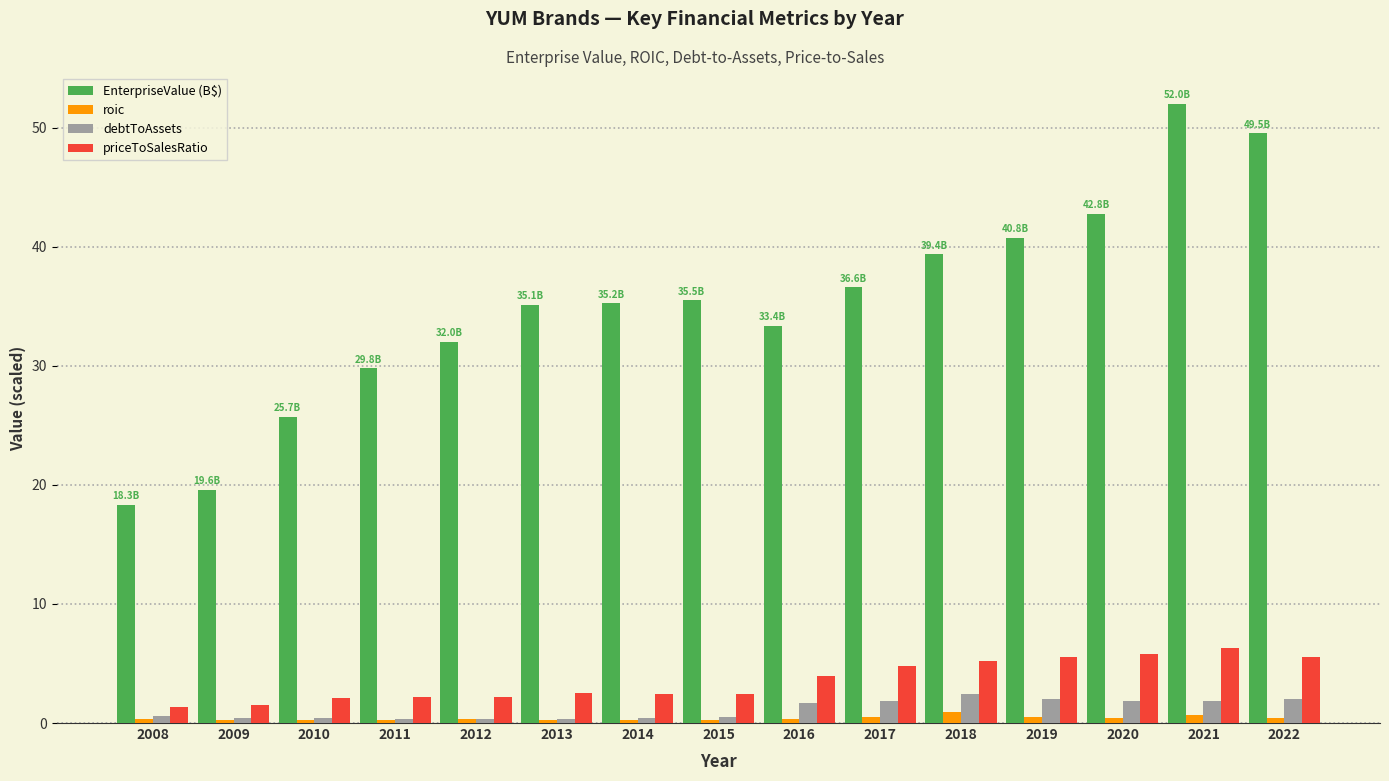

Read the debtToAssets value at 2015.

0.5